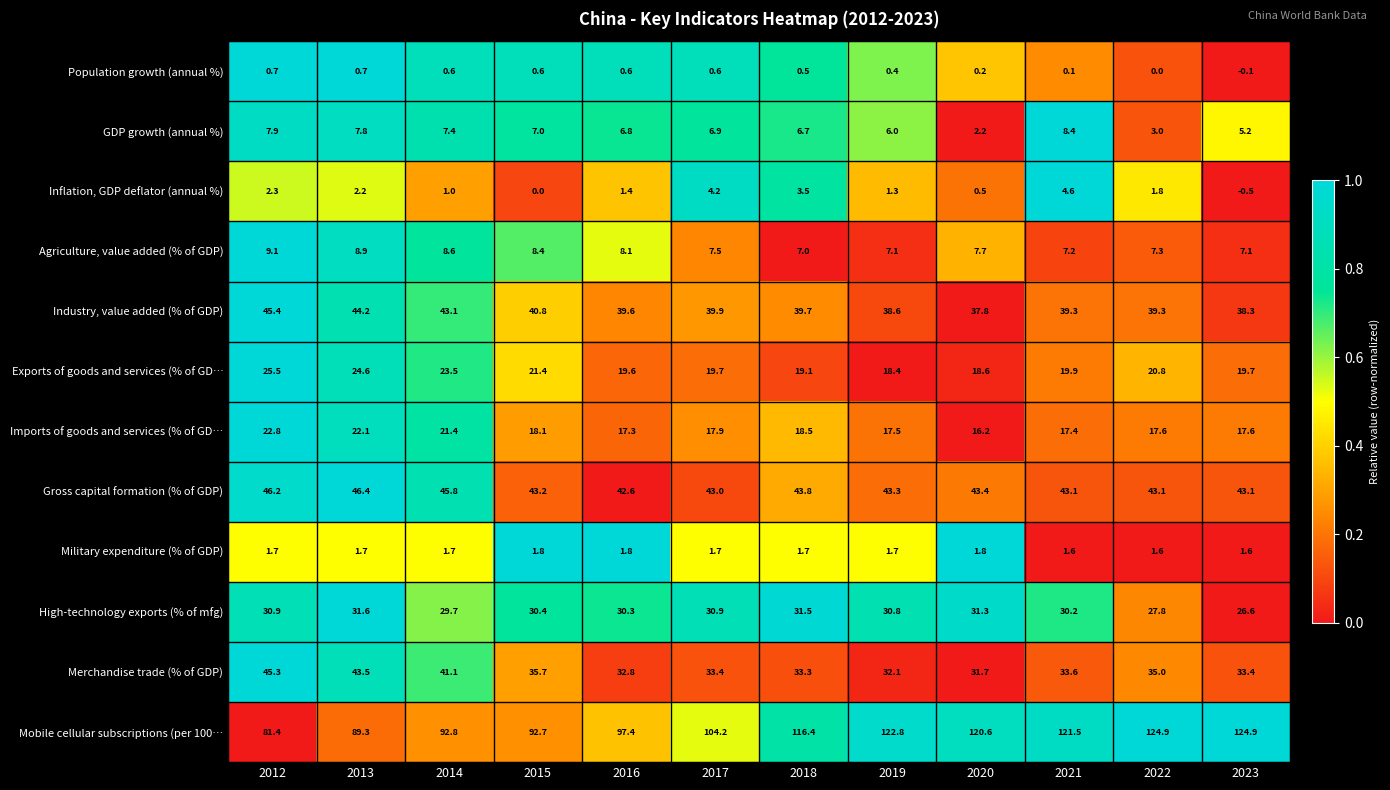

What is the total value across all series at 2020?

312.0